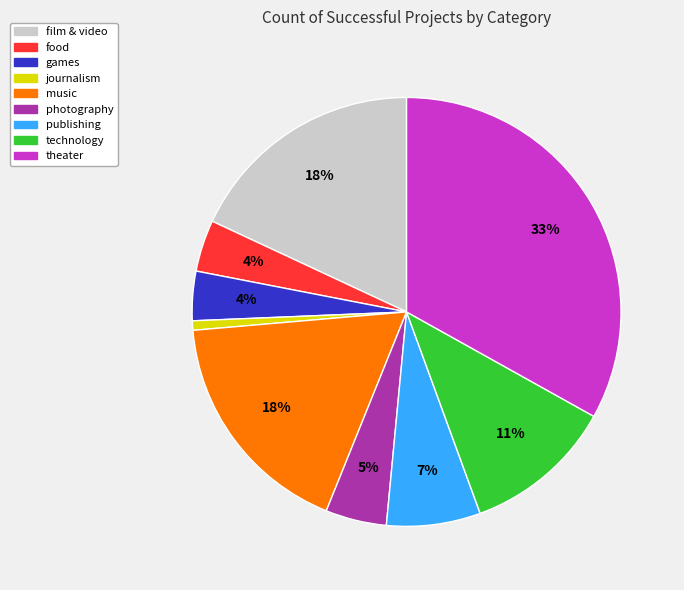

Is it true that publishing is 7% of the pie?

True